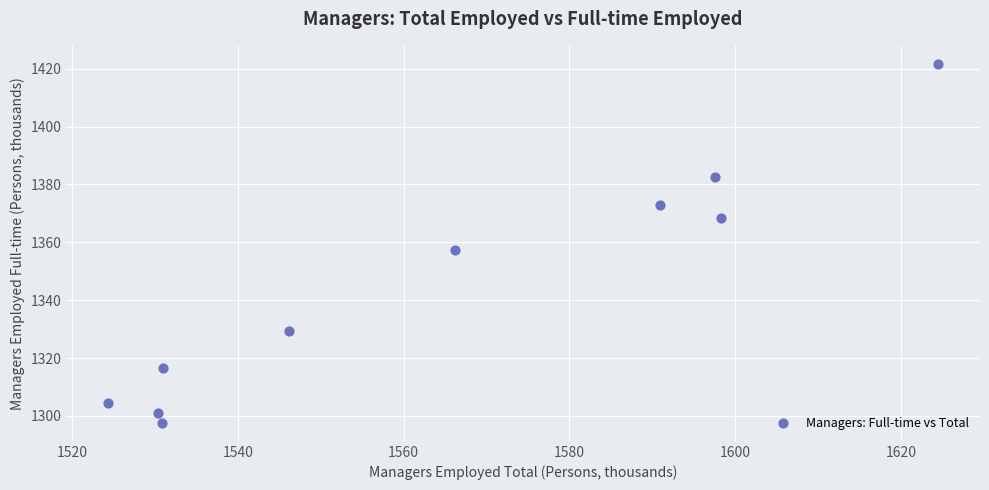

What Y value in the scatter plot is closest to 1359?

1357.5